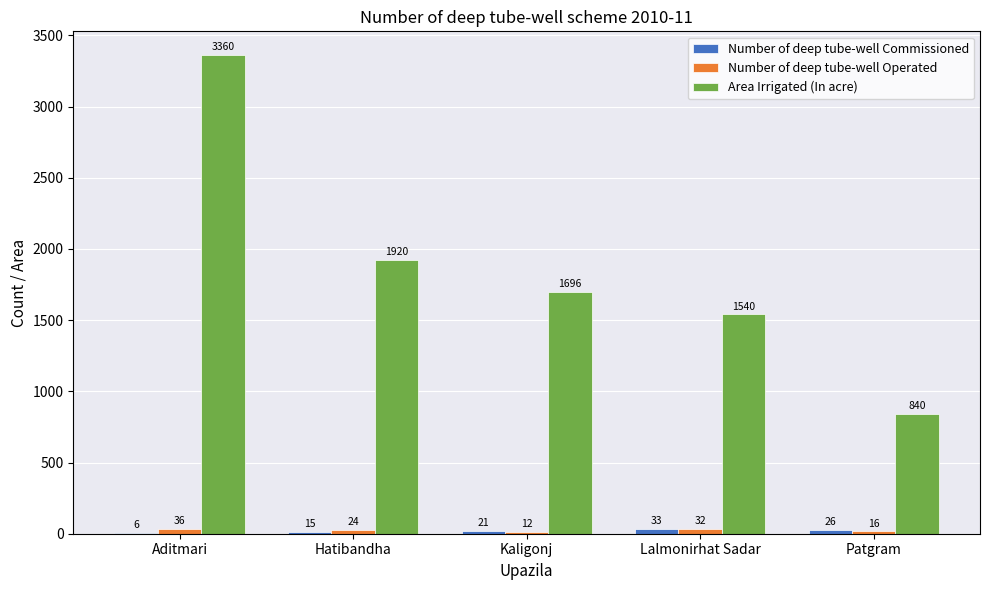

At which label is Number of deep tube-well Operated closest to 24?

Hatibandha